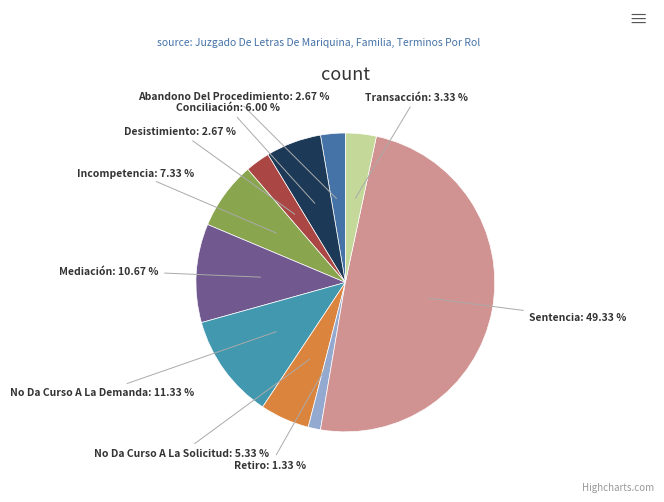

To the nearest percent, what is the combined percentage of Retiro and No Da Curso A La Demanda?

13%